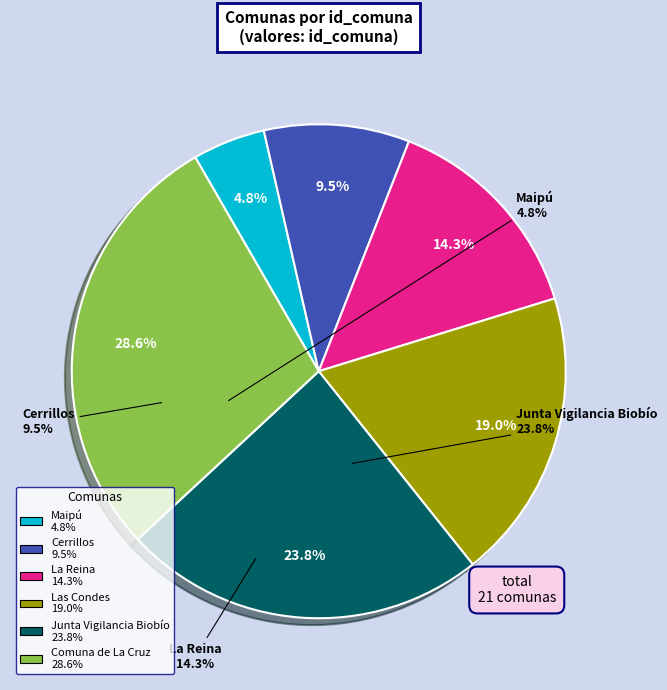

Is there any slice that represents more than half of the pie?

No